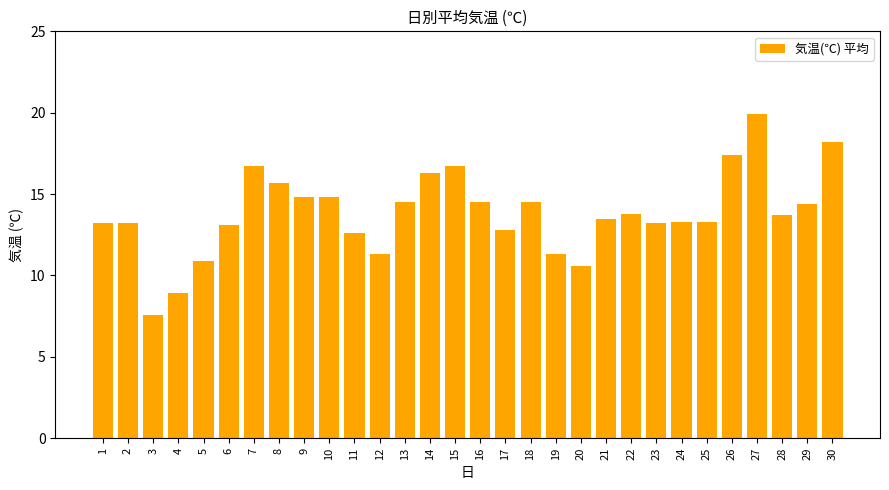

Is it true that the value at 27 is 4.9?

False